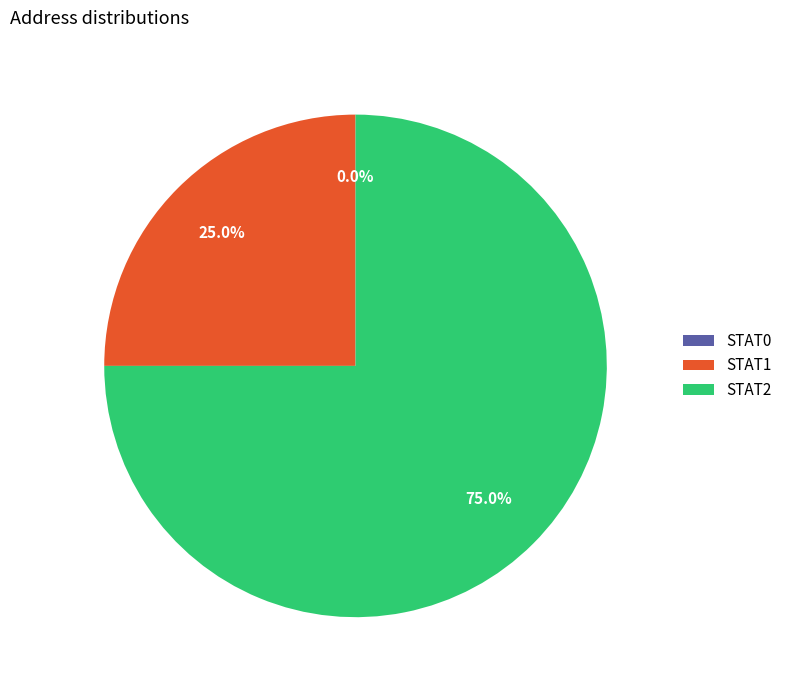

True or false: STAT1 accounts for 19% of the total.

False